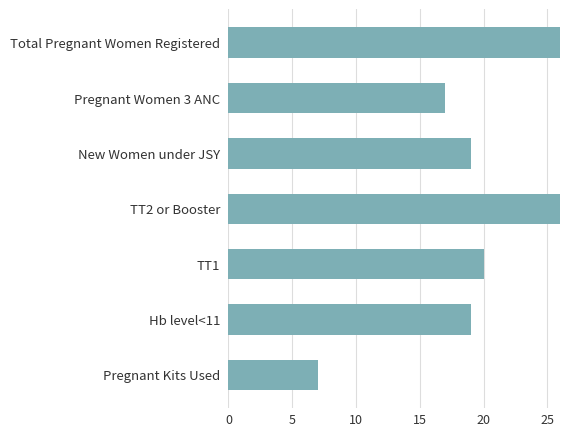

Reading bottom to top, list all the values displayed in this chart.

7	19	20	26	19	17	26